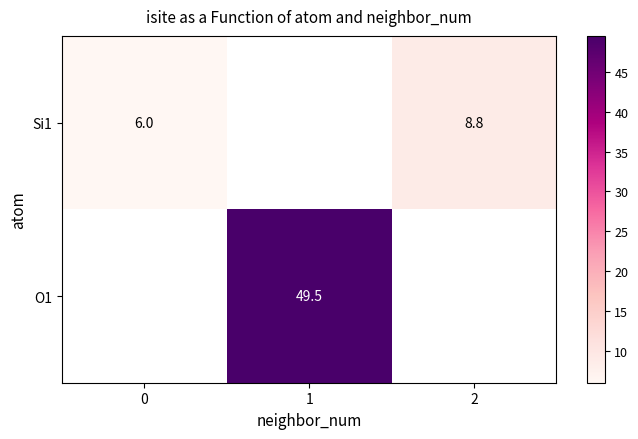

True or false: Si1 has a value of 3.9 at 2.

False